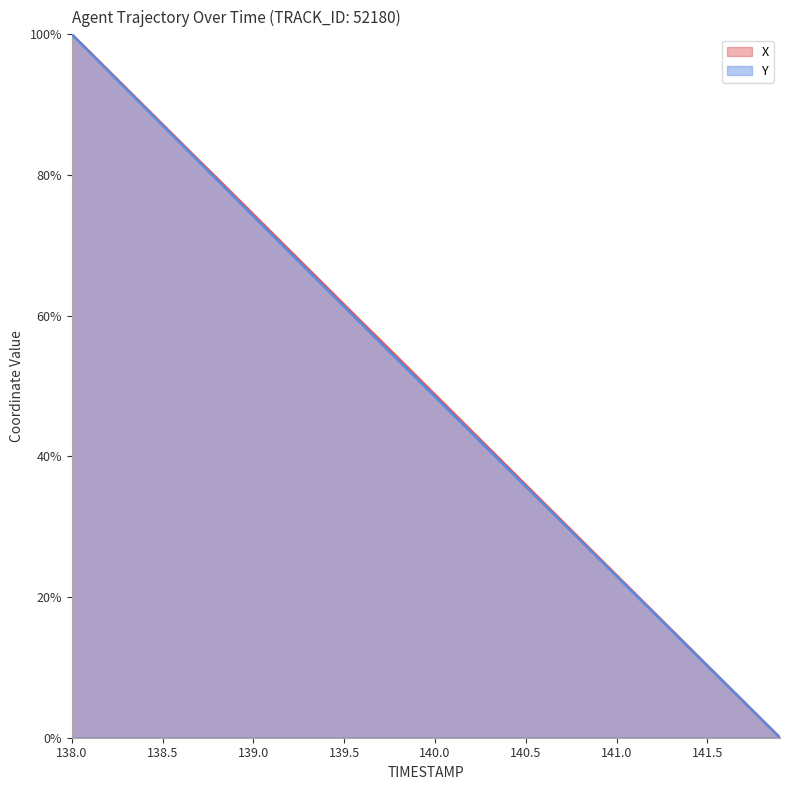

Count the number of categories in the chart.

40